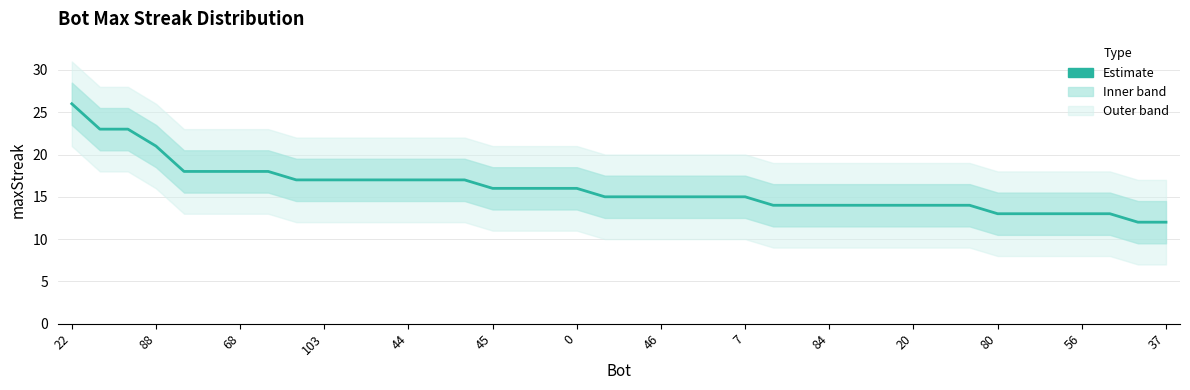

How many lines are shown in the chart?

1